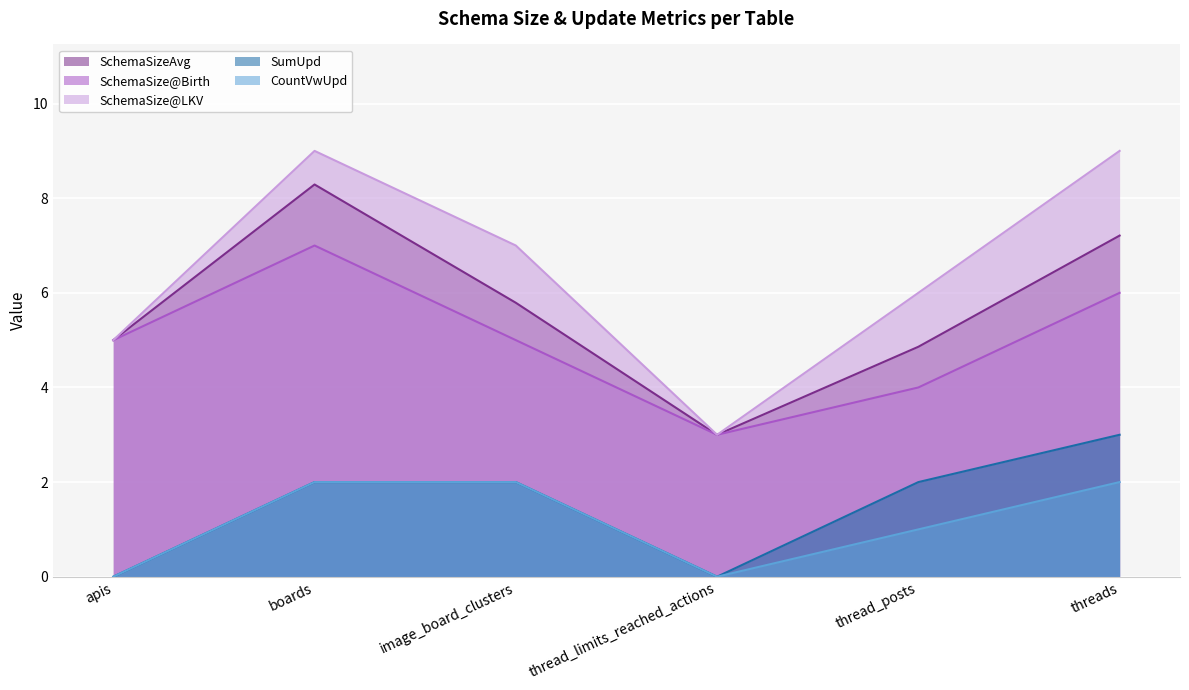

True or false: SchemaSize@LKV and SchemaSizeAvg intersect in this chart.

False